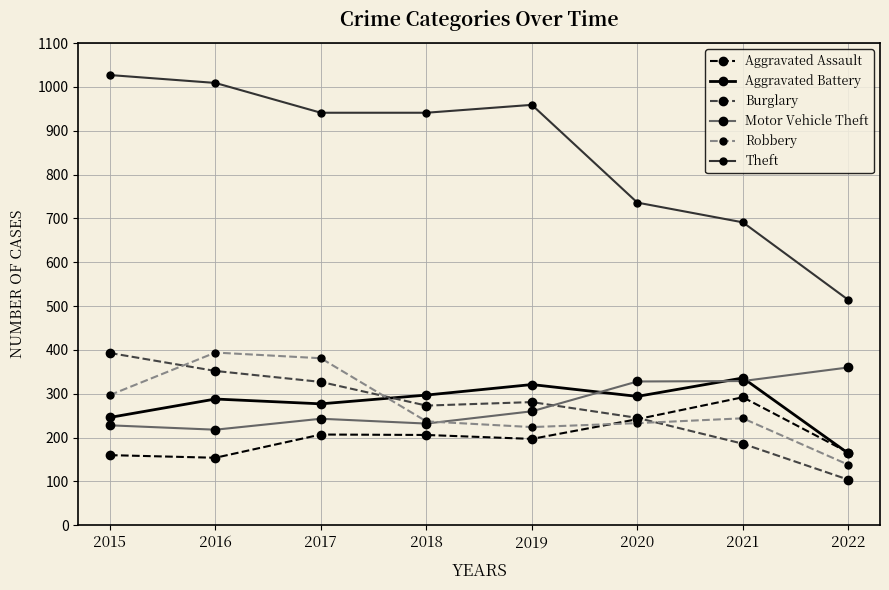

What is the greatest value displayed?

1027